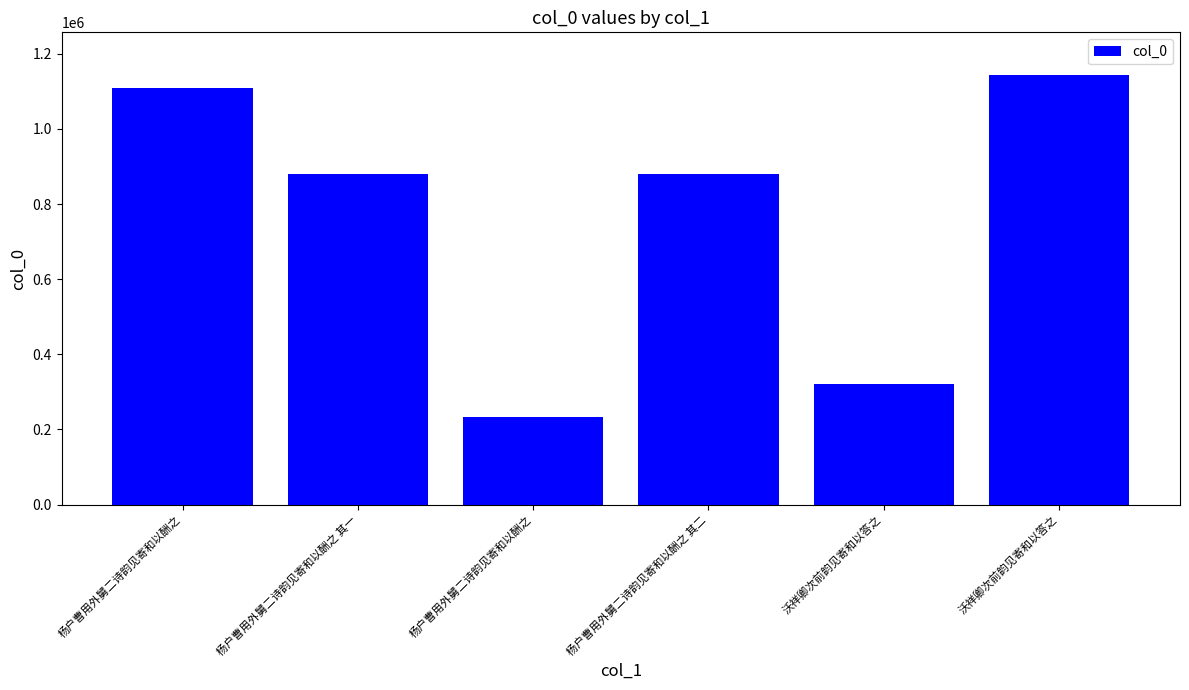

Read the value at 杨户曹用外舅二诗韵见寄和以酬之, to the nearest 10.

234290